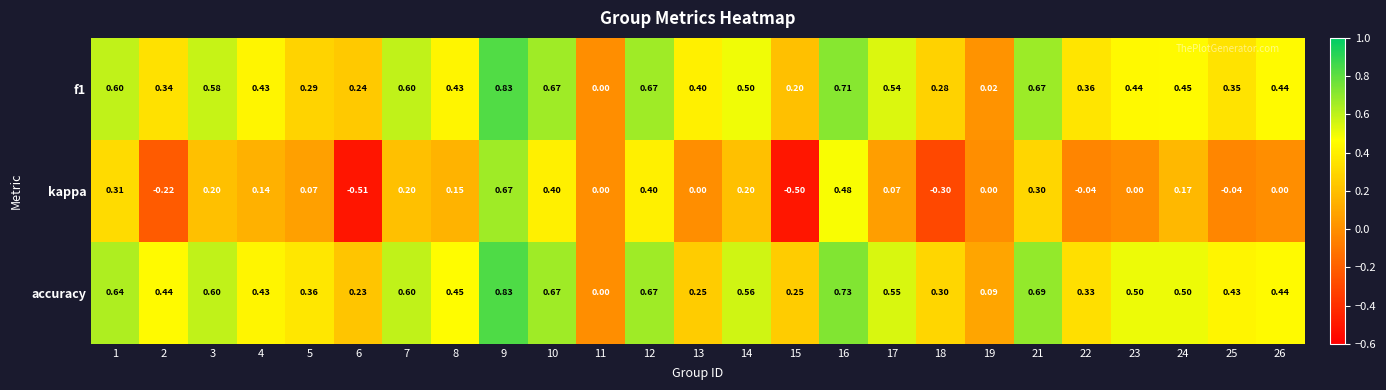

Is the value of f1 at 17 greater than the value of accuracy at 2?

Yes